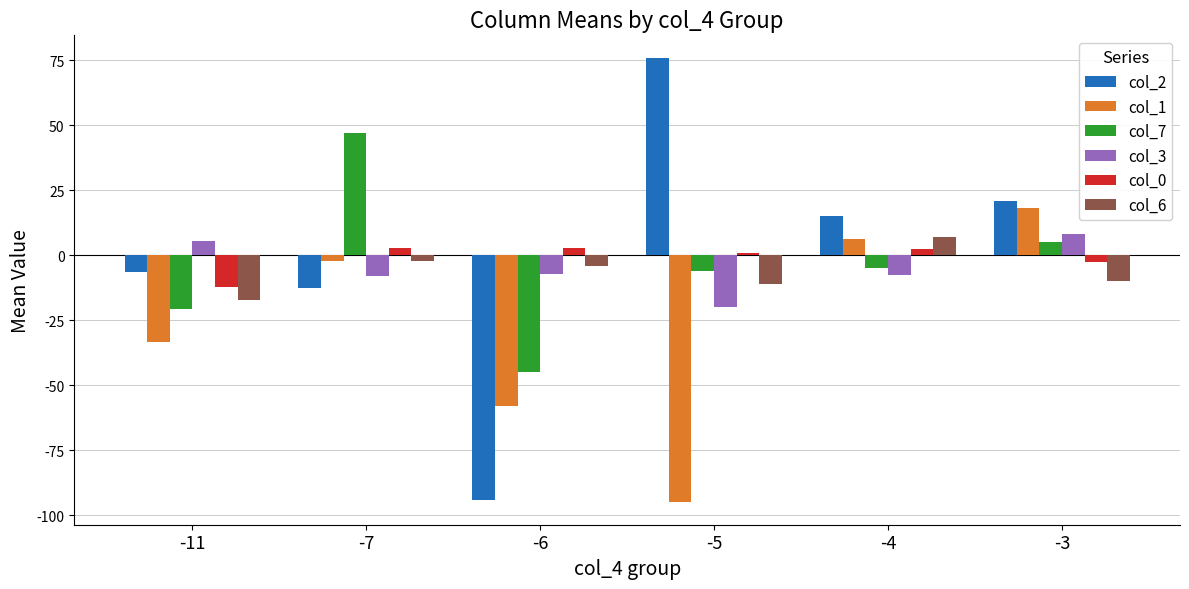

What is the spread (max minus min) of values at -11?

39.0